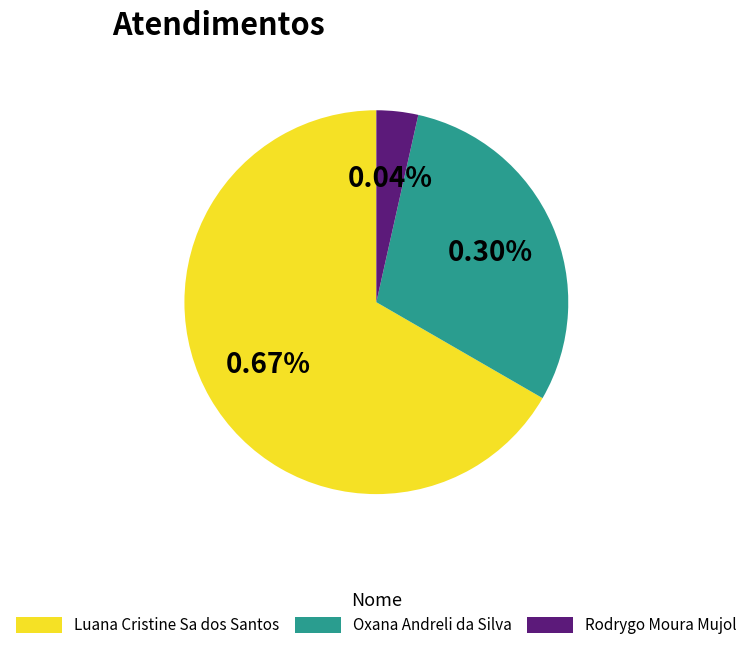

Does any single category account for the majority?

Yes